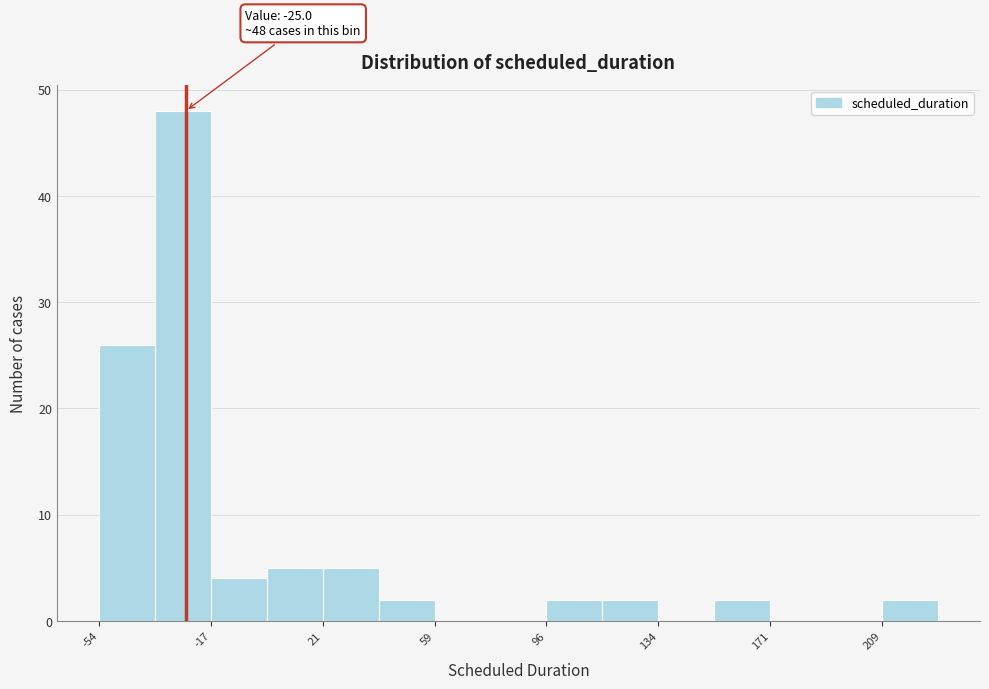

Read against the x-axis, roughly where is the centre of the tallest bar?

-25